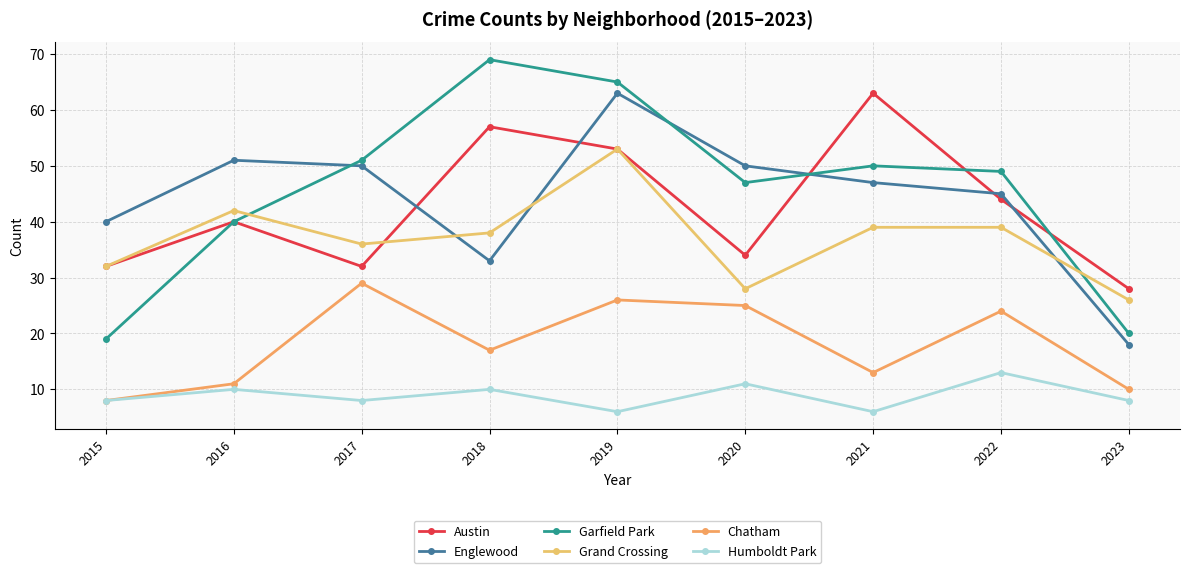

True or false: Chatham has more than 2 points higher than both neighbors.

True